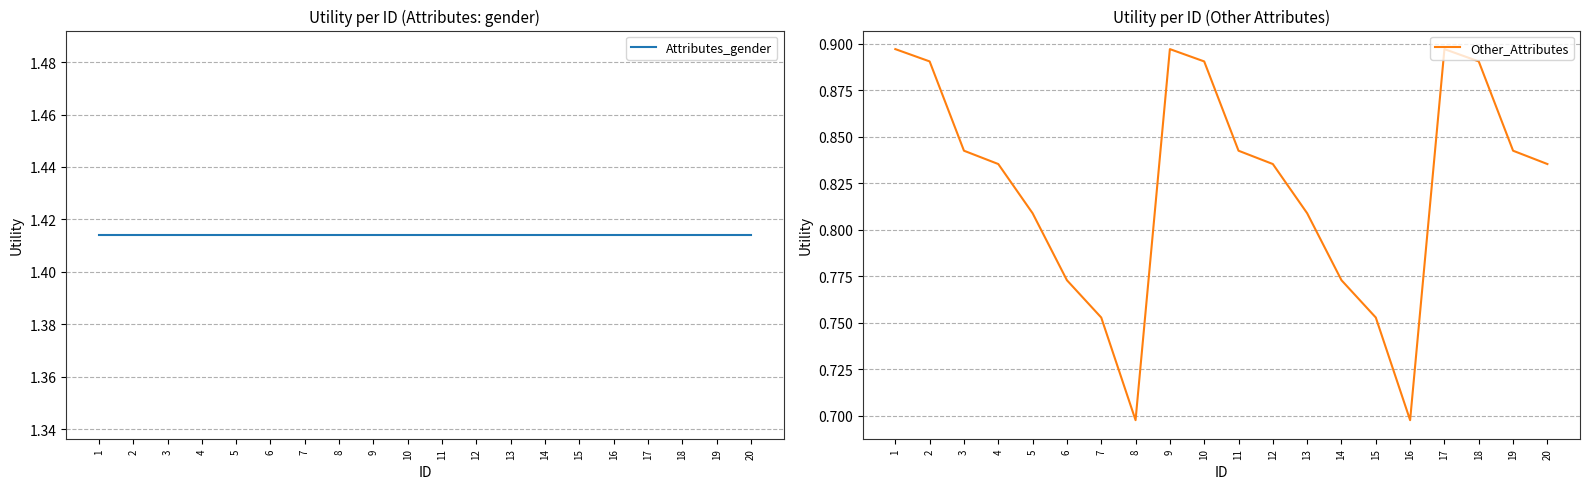

What is the value of the Other_Attributes point at the 6th from the left?

0.8